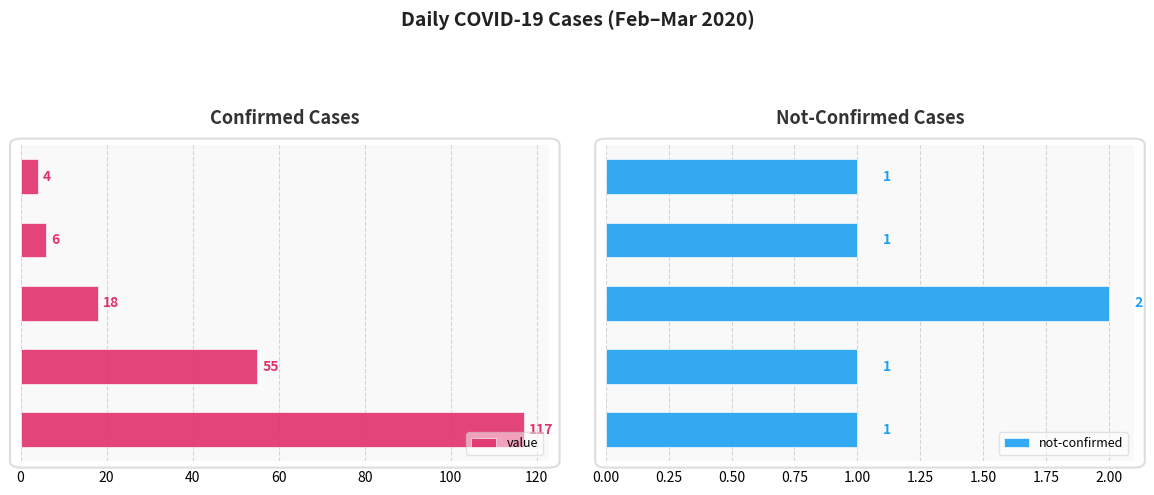

The value of value at 0 is 4. True or false?

True